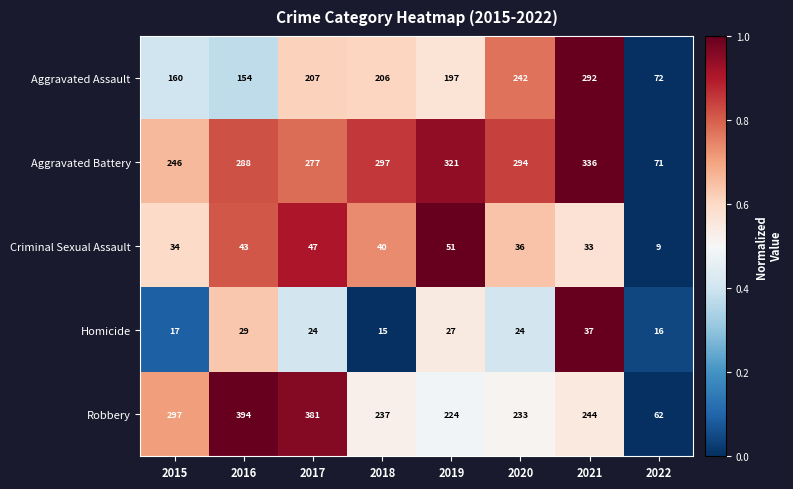

What is the average value of the Homicide series?

24